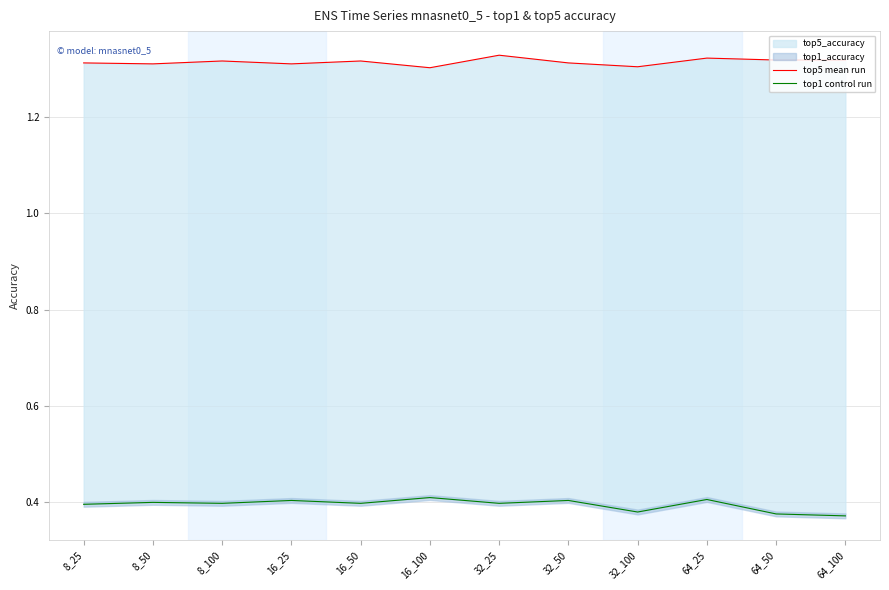

In top1 control run, how many points are higher than both neighbors (excluding endpoints)?

5